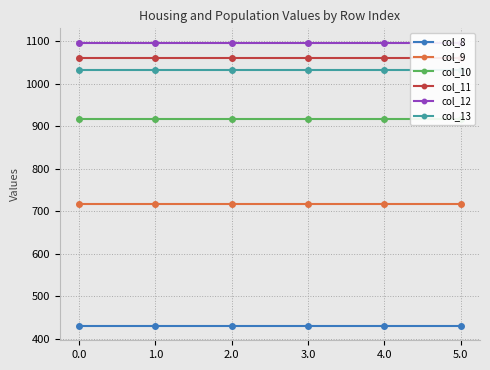

The col_12 series shows 521.6 at 3.0. True or false?

False